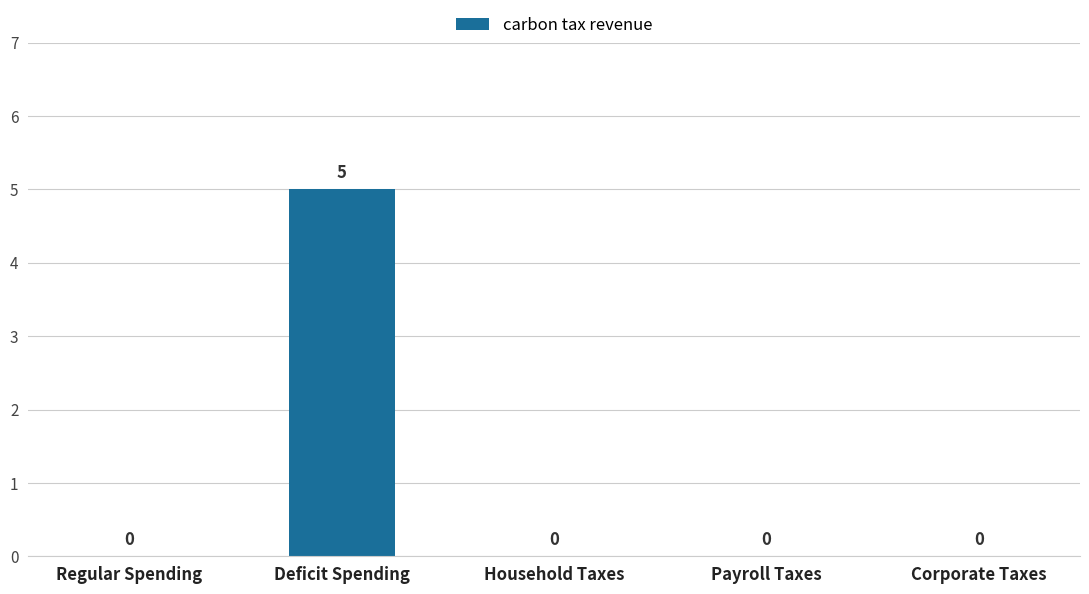

Reading left to right, what are all the values shown in this chart?

Regular Spending=0	Deficit Spending=5	Household Taxes=0	Payroll Taxes=0	Corporate Taxes=0